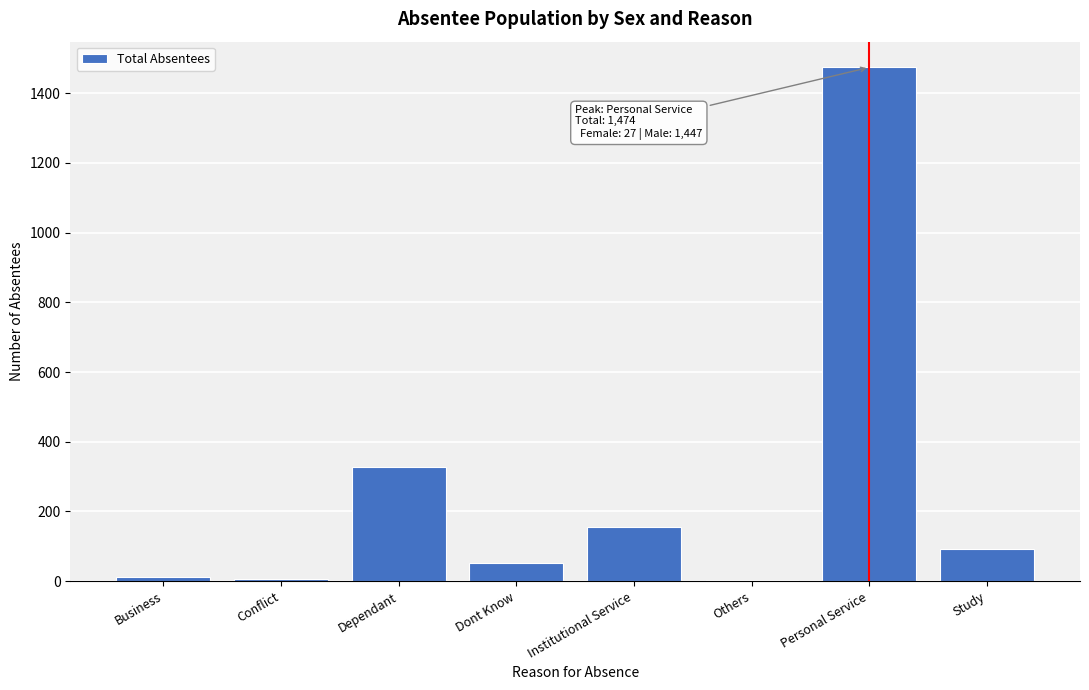

What is the maximum value shown in the chart?

1474